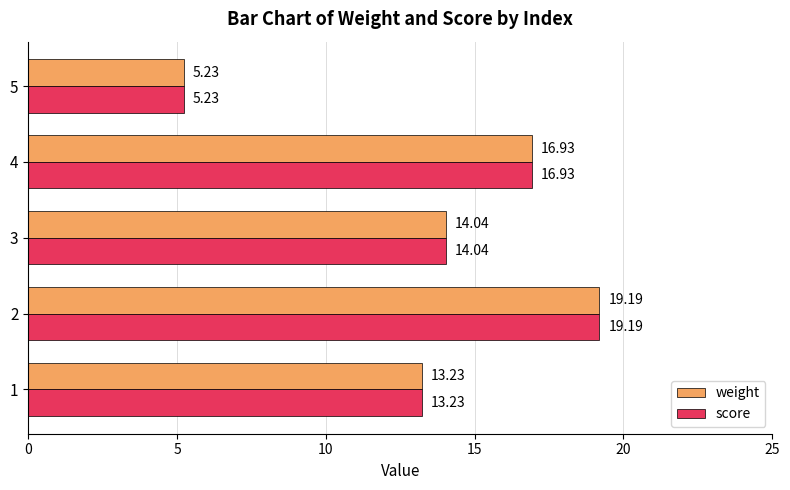

How many data points in weight are less than 14?

2